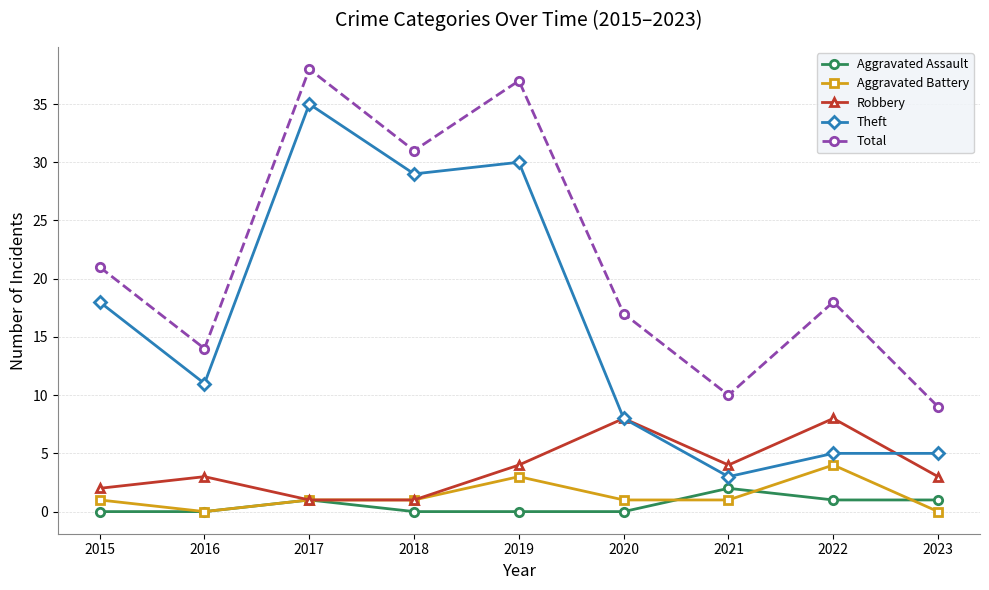

What is the difference between the second highest and minimum values in the Aggravated Battery series?

3